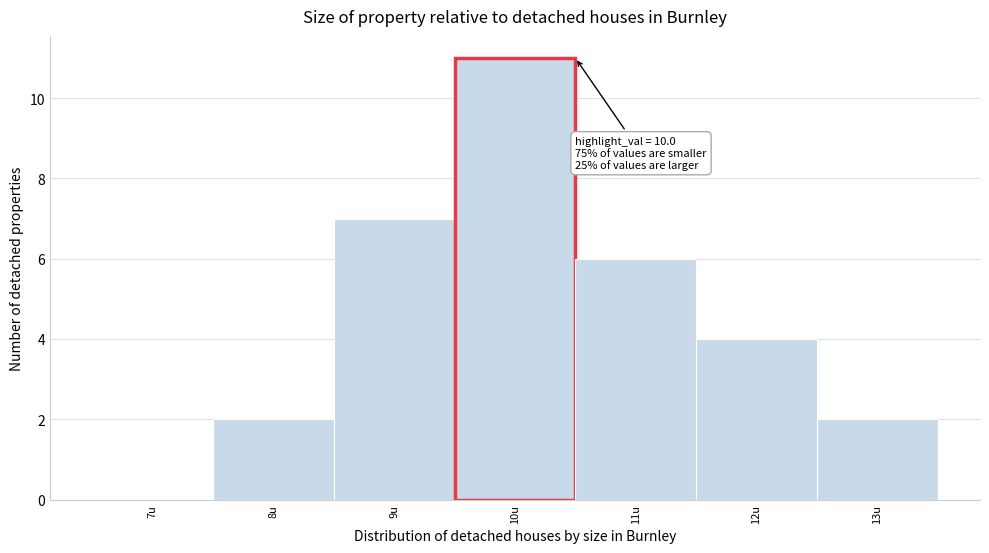

Which range on the x-axis has the tallest bar?

9.5 to 10.5